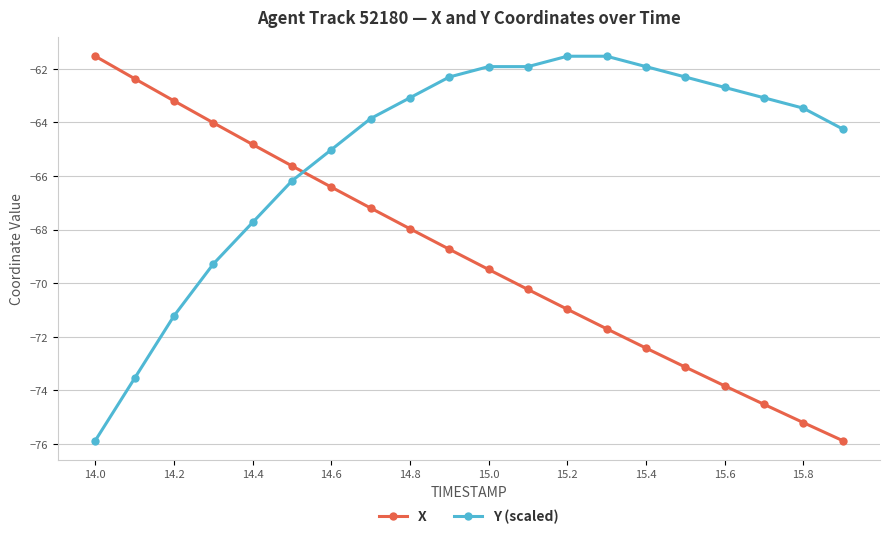

List the series in order of their overall mean, lowest first.

X, Y (scaled)